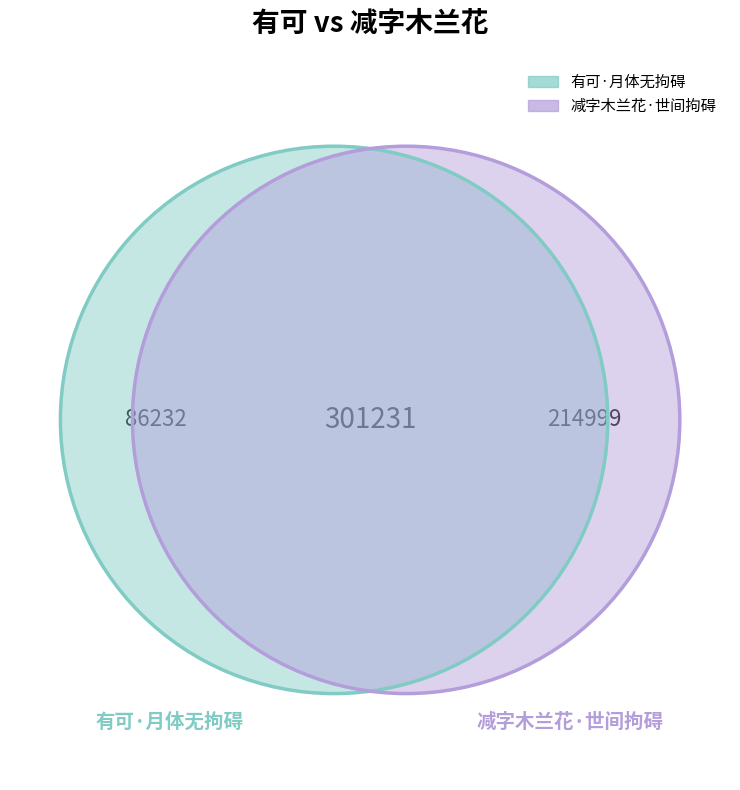

Is there a majority slice in this chart?

Yes